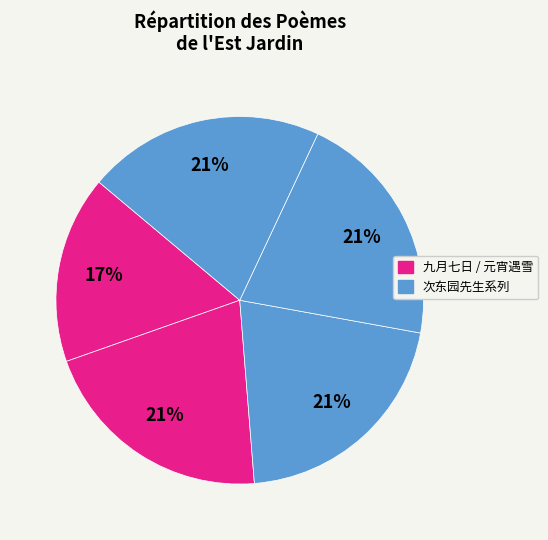

How many segments does this pie chart have?

5